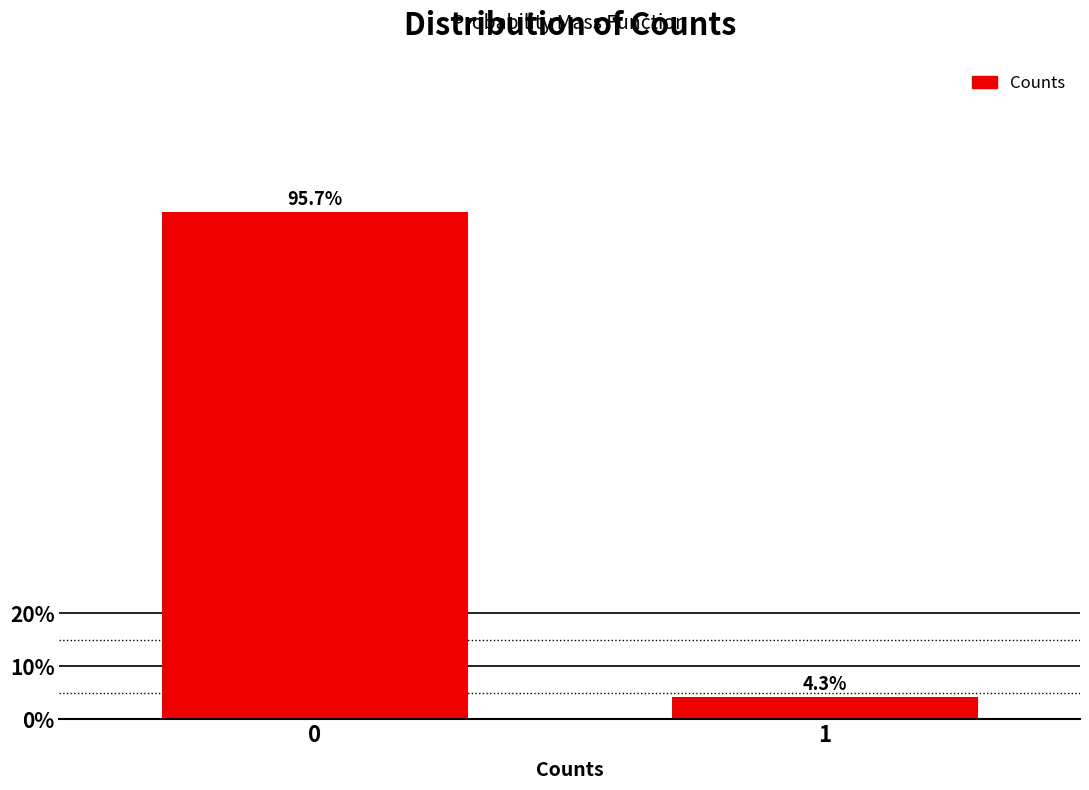

Reading right to left, extract all data points from this chart.

1=4.3	0=95.7